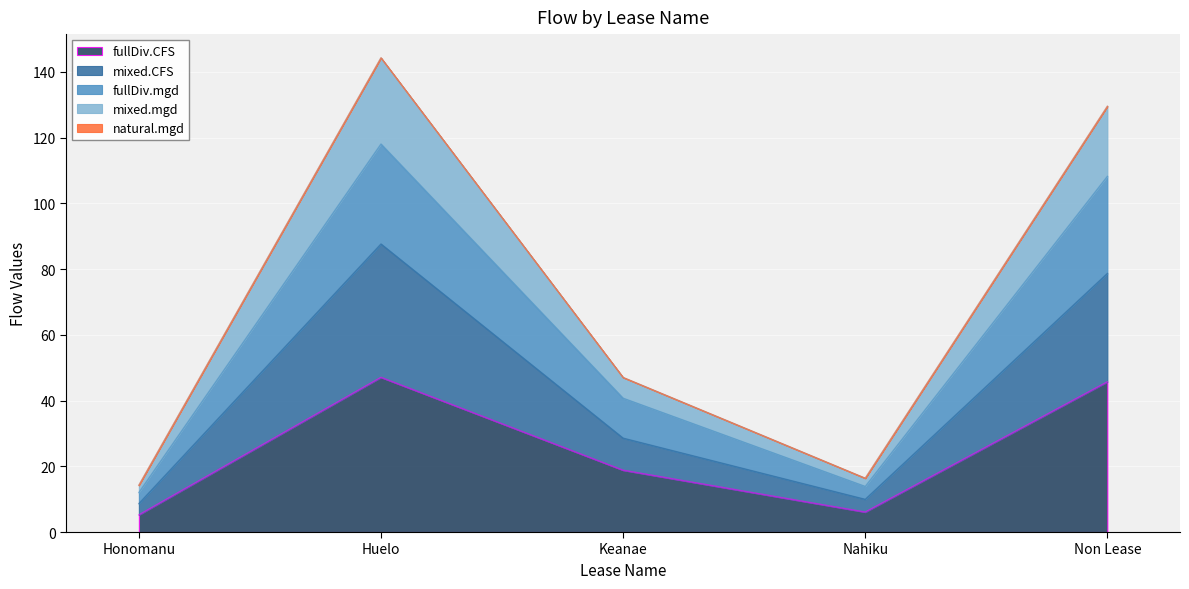

What is the minimum value for fullDiv.CFS?

5.2